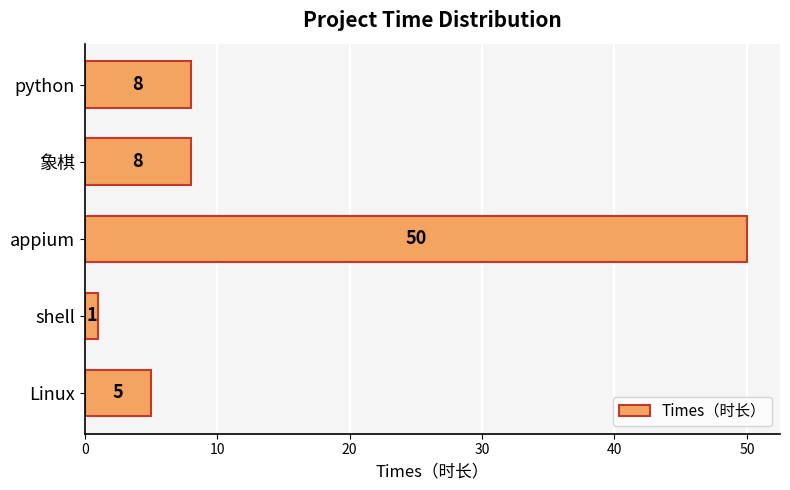

The value at 象棋 is 8. True or false?

True